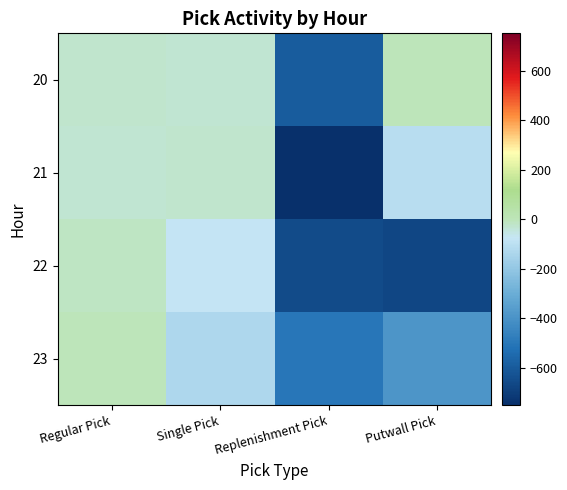

List the series in order of their overall mean, lowest first.

22, 23, 21, 20